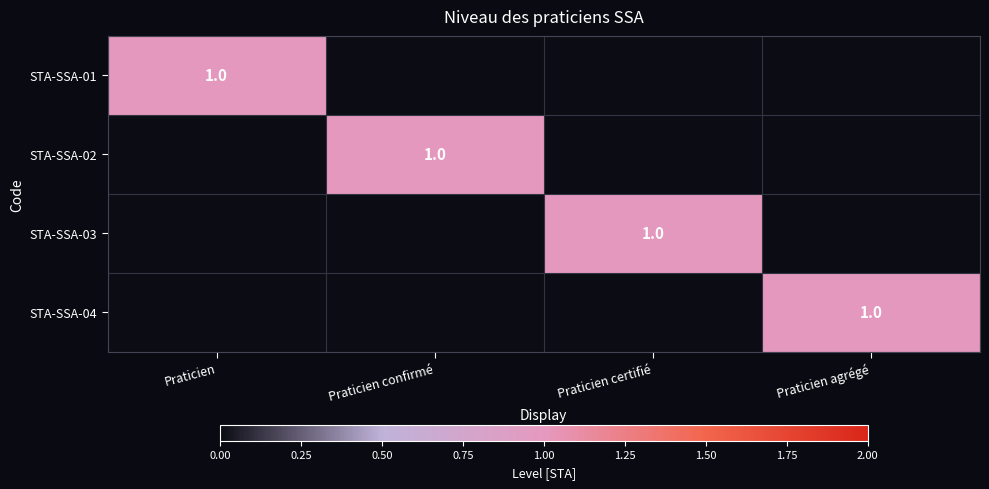

True or false: STA-SSA-04 has a value of 0 at Praticien agrégé.

False